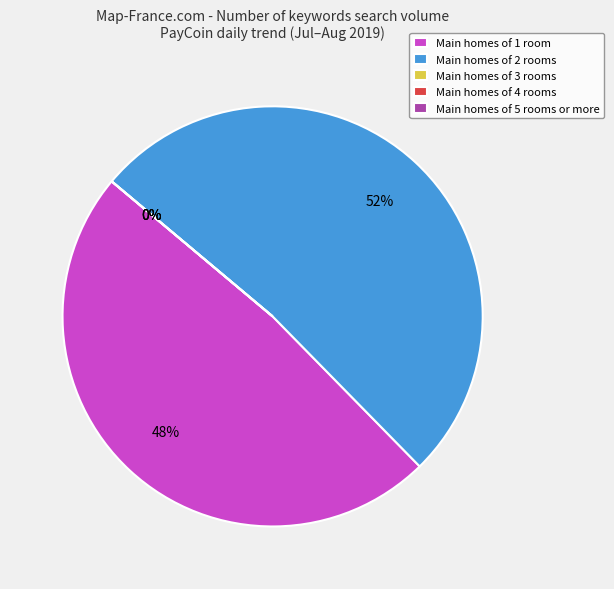

Is there a majority slice in this chart?

Yes